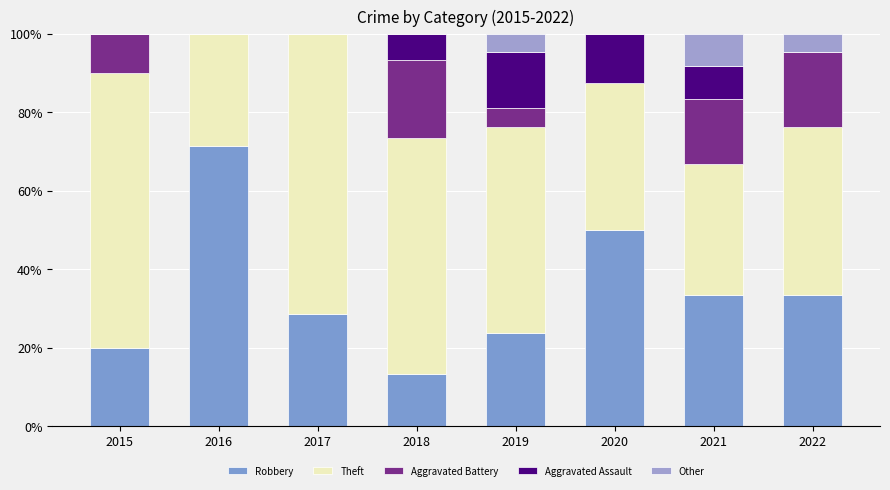

How many series are shown in this chart?

5